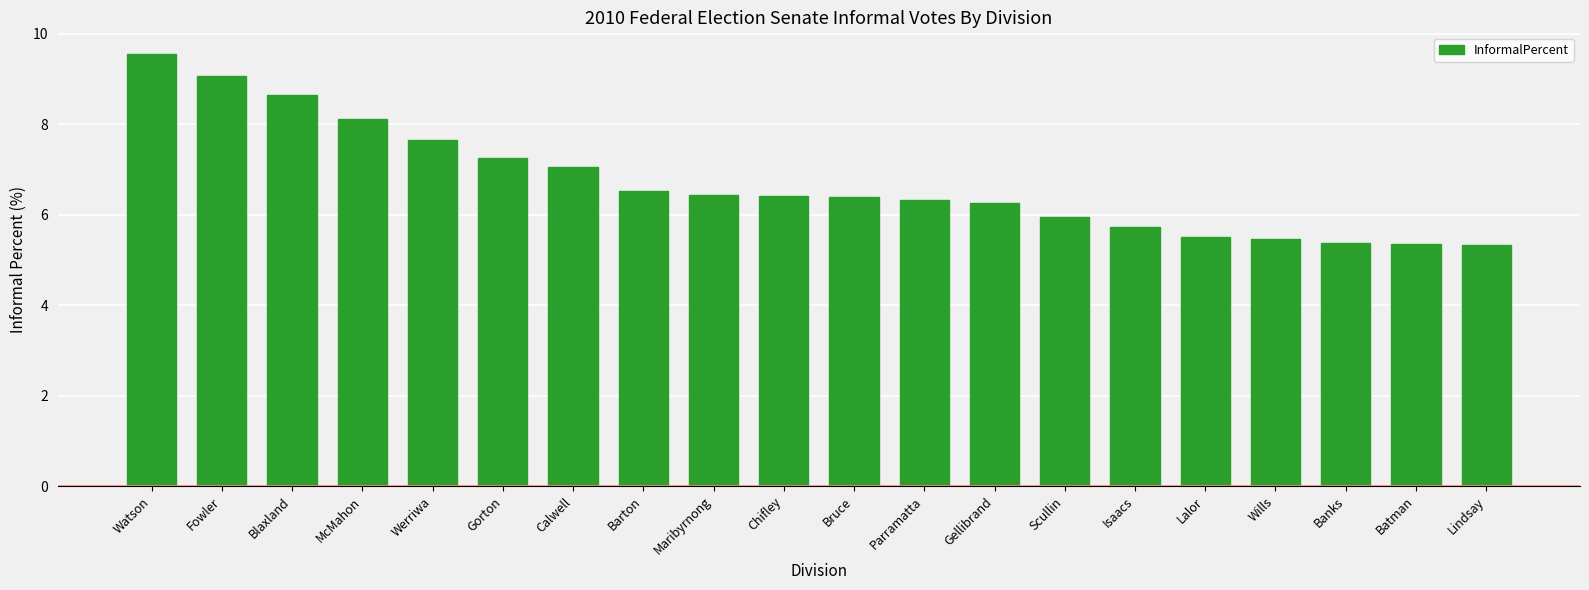

What is the sum of the values at Fowler and Chifley?

15.5